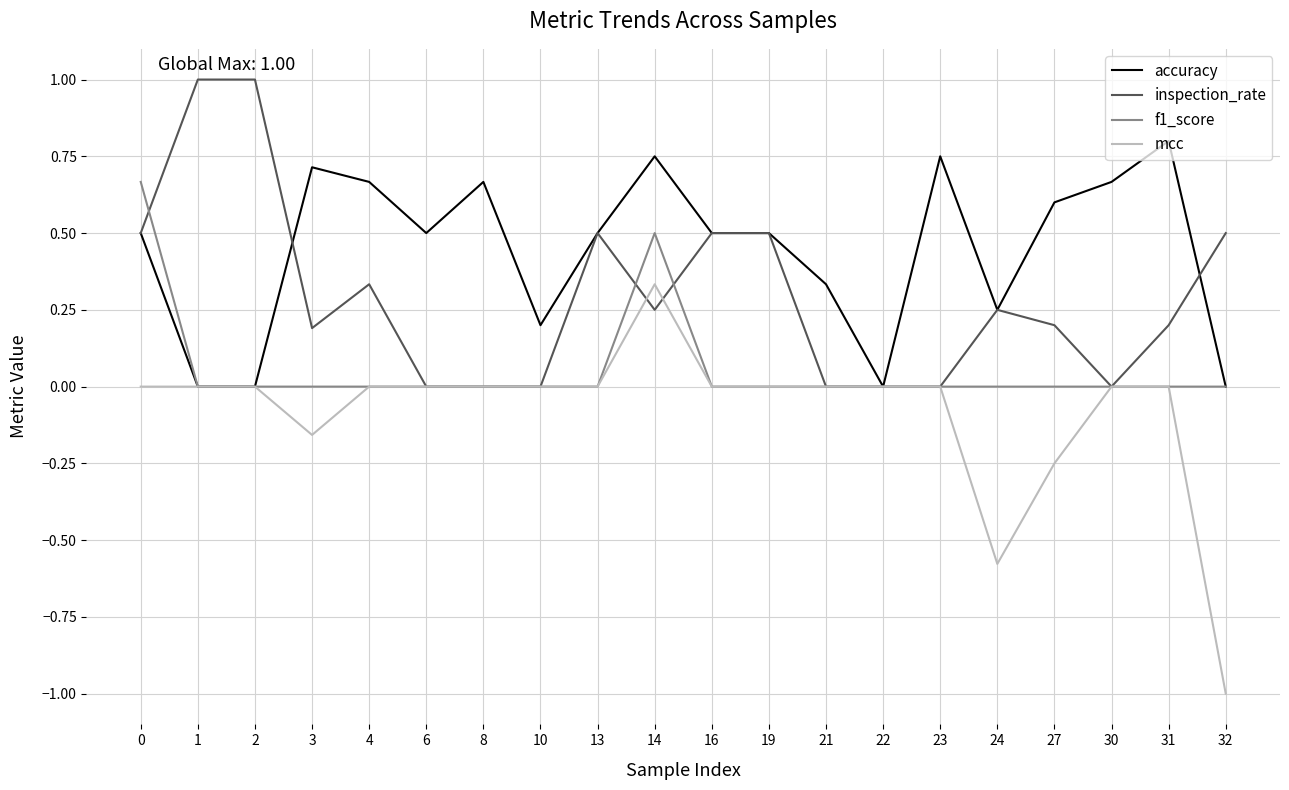

What is the smallest value displayed?

-1.0